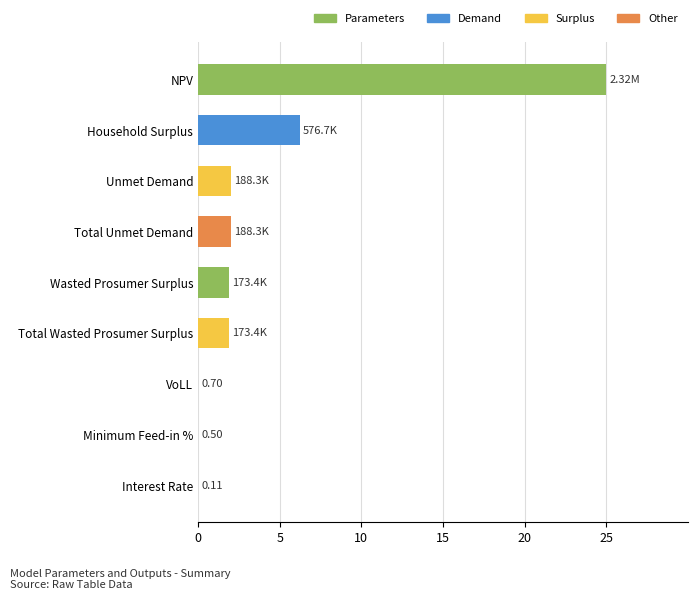

How many categories are shown in the chart?

9